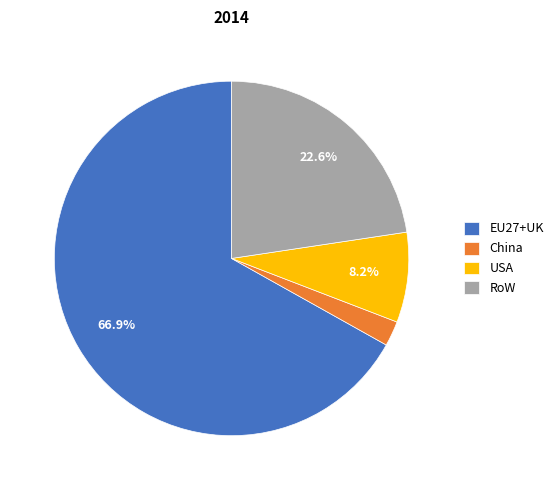

Rank the categories by value from highest to lowest.

EU27+UK, RoW, USA, China